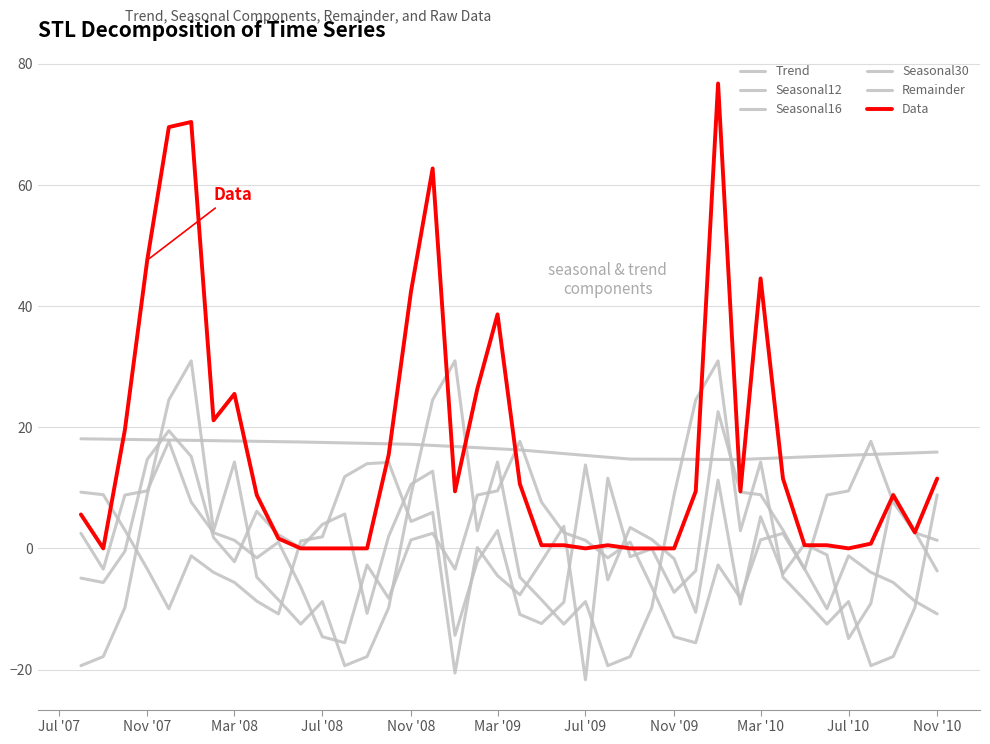

At which label does Seasonal16 first exceed 1?

Jul '07